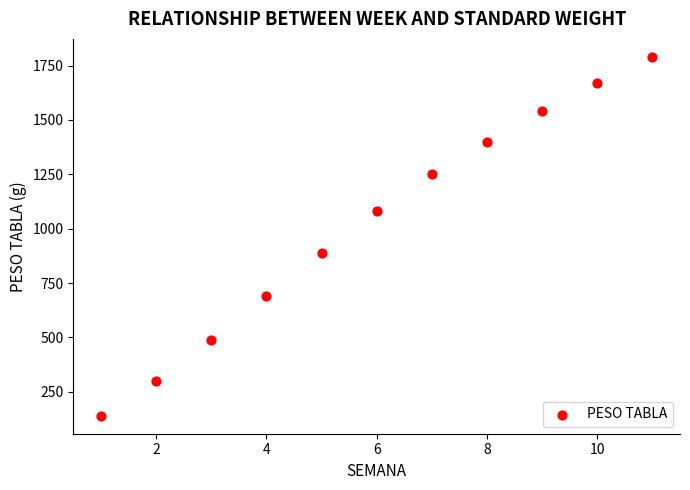

What Y value in the scatter plot is closest to 965?

890